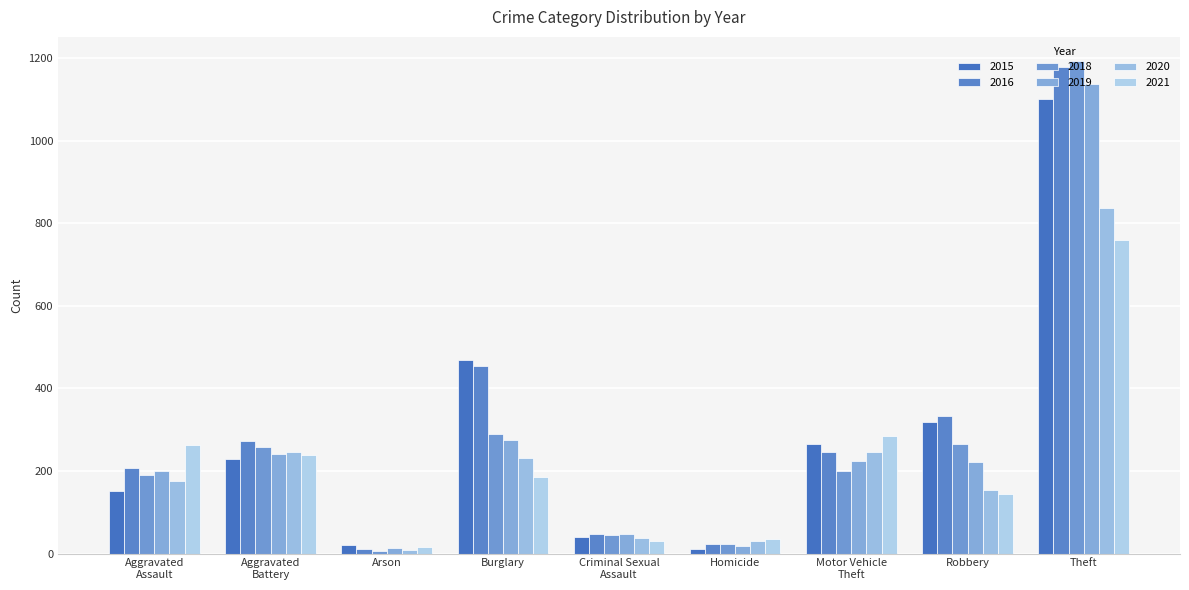

How many groups of bars are there?

9